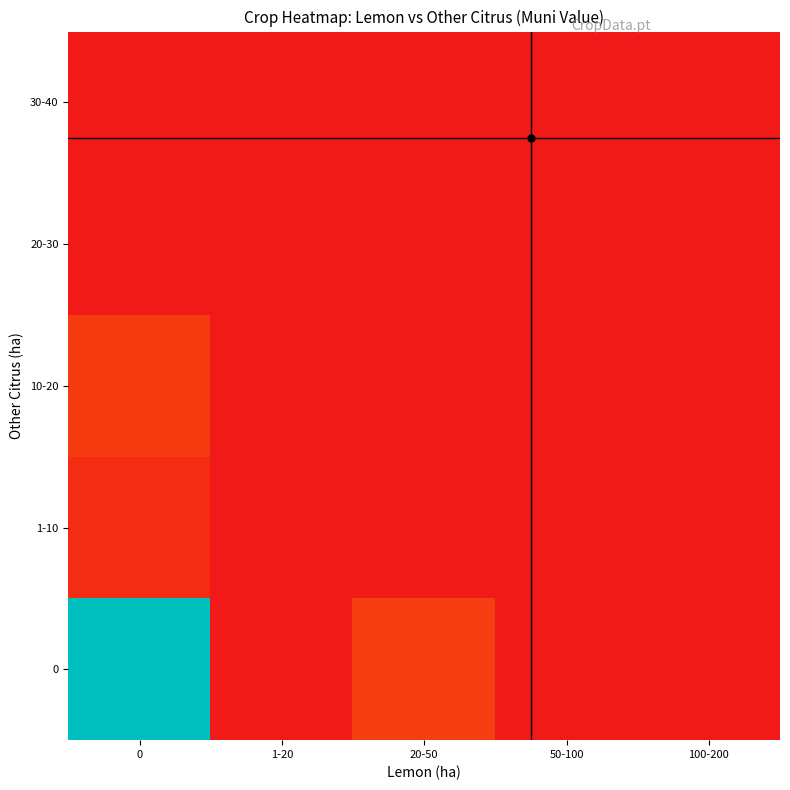

Which has a higher value, 100-200 or 1-20?

100-200